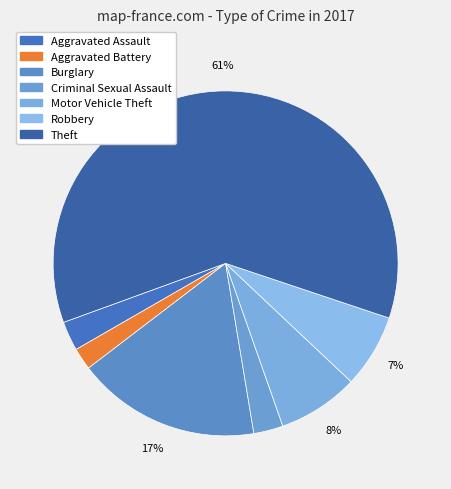

To the nearest percent, what is the combined percentage of Aggravated Battery and Aggravated Assault?

5%